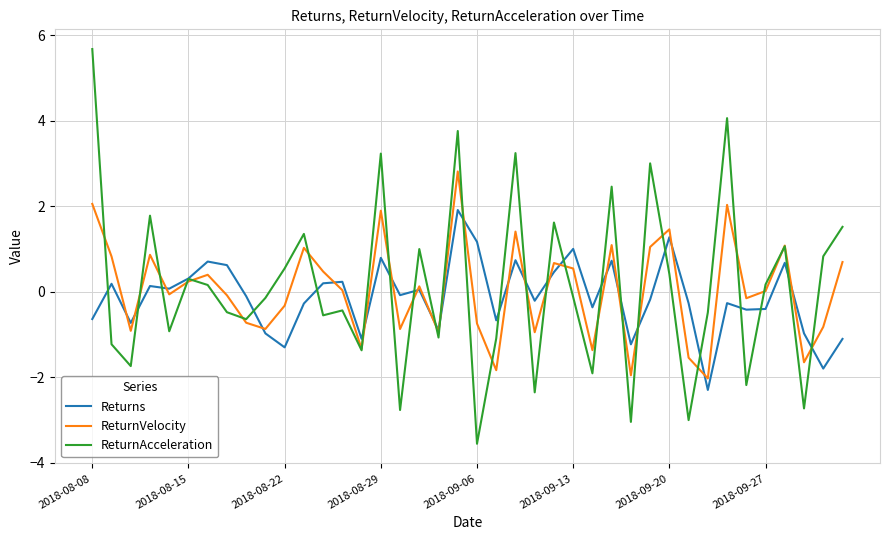

What is the maximum value shown in the chart?

5.7